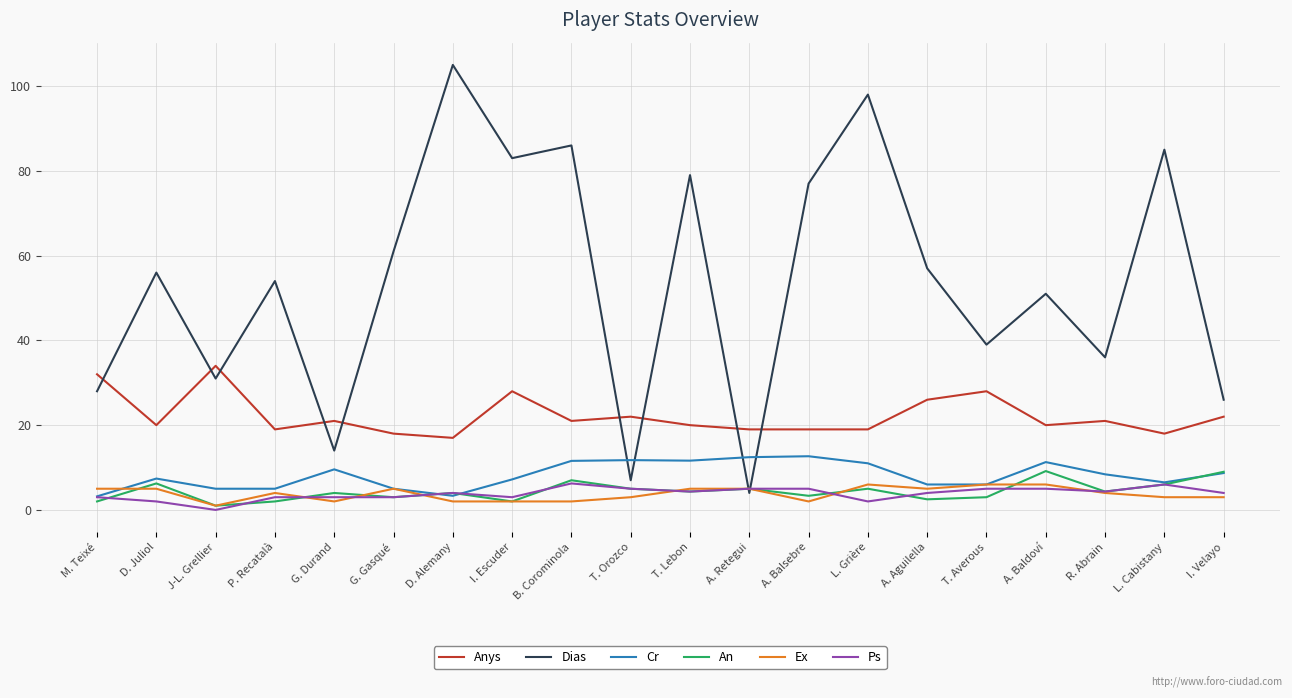

What is the highest value of the Anys series?

34.0